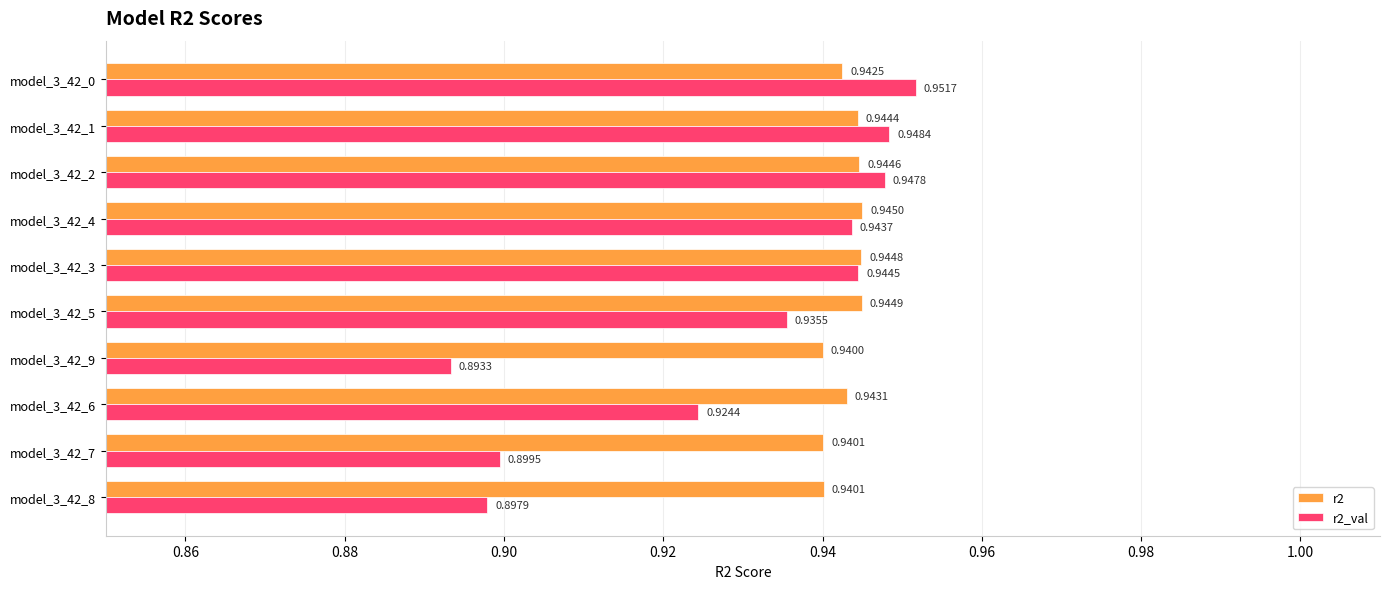

Between model_3_42_7 and model_3_42_3, which series saw the biggest shift?

r2_val